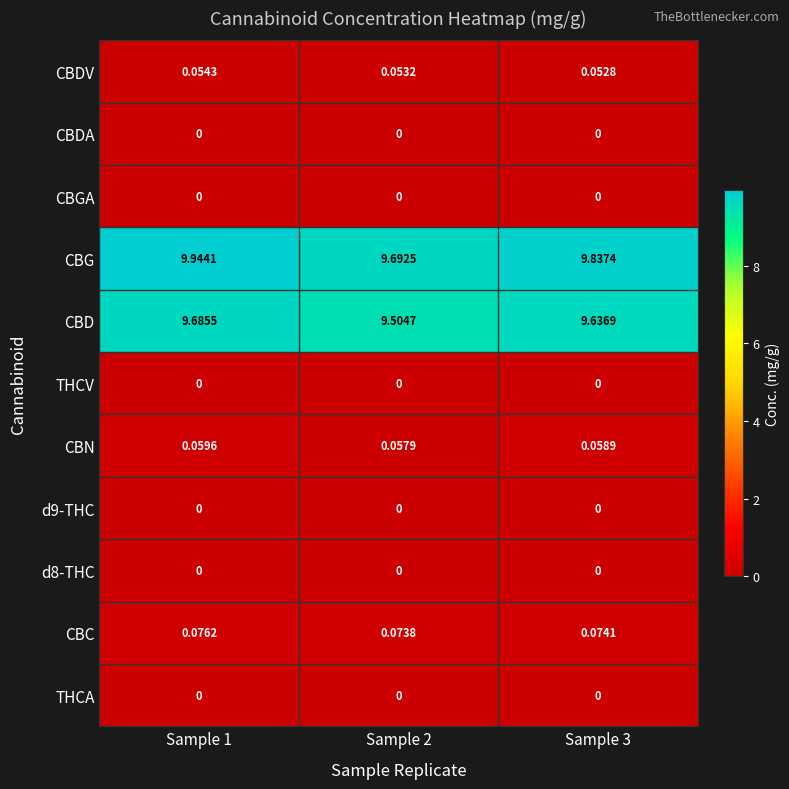

Is the value of d9-THC at Sample 1 greater than the value of CBG at Sample 3?

No